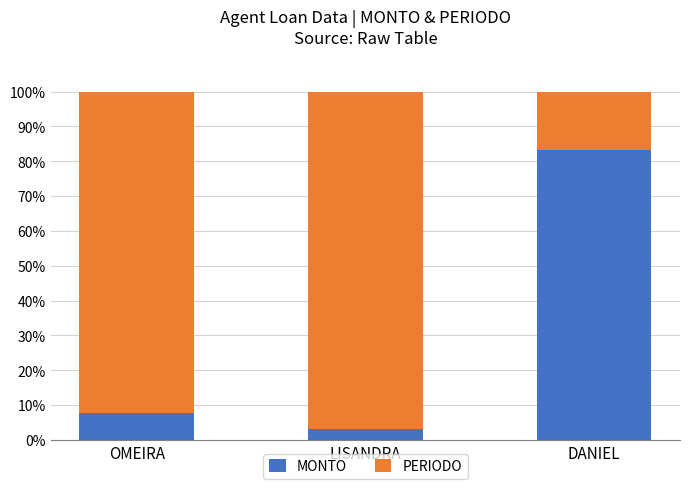

What are all the series names shown in the legend?

MONTO, PERIODO